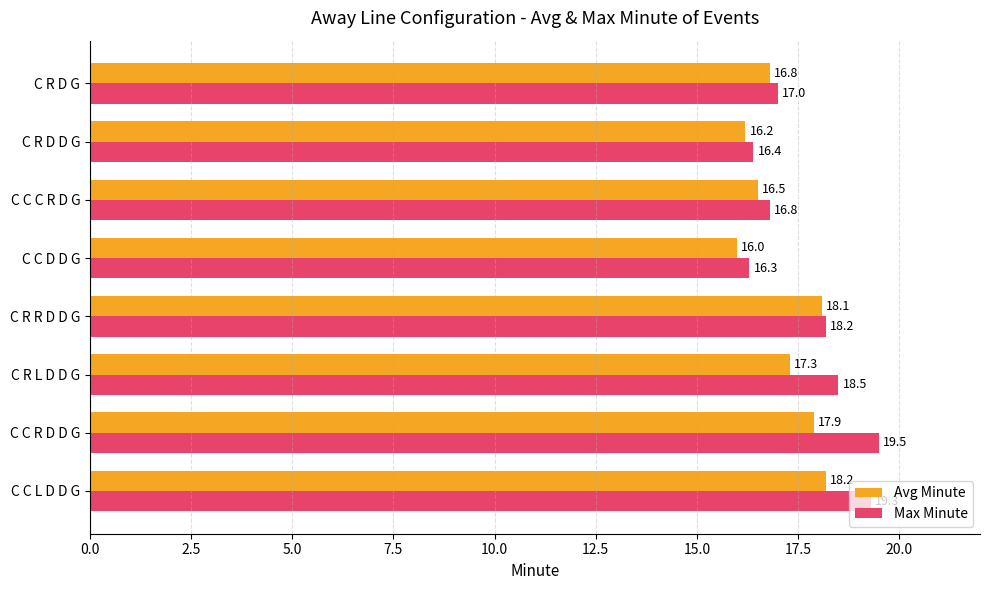

What is the spread (max minus min) of values at C R L D D G?

1.2